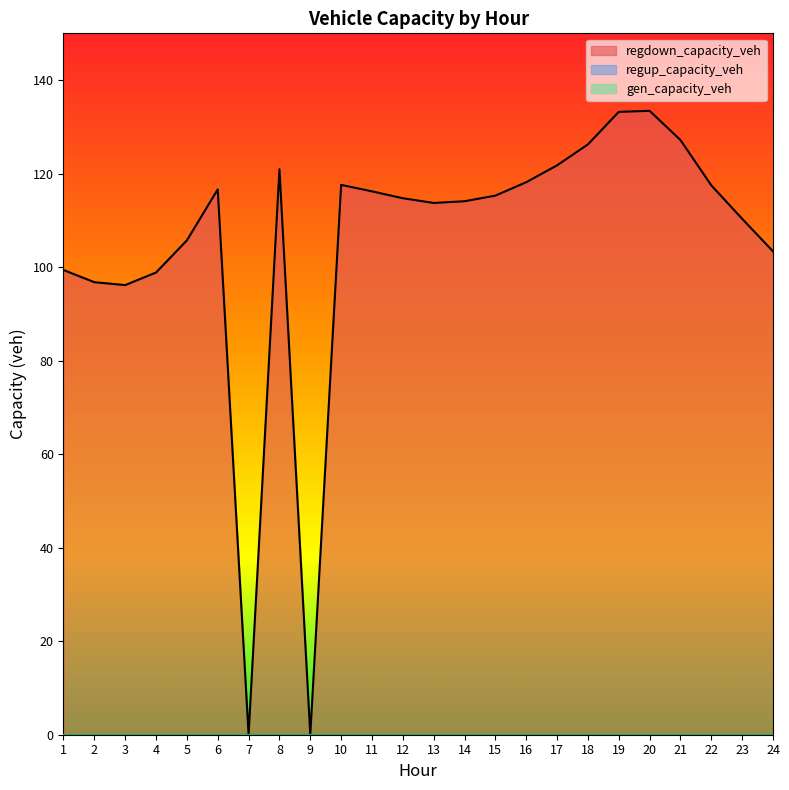

At how many categories does at least one series exceed 51?

22